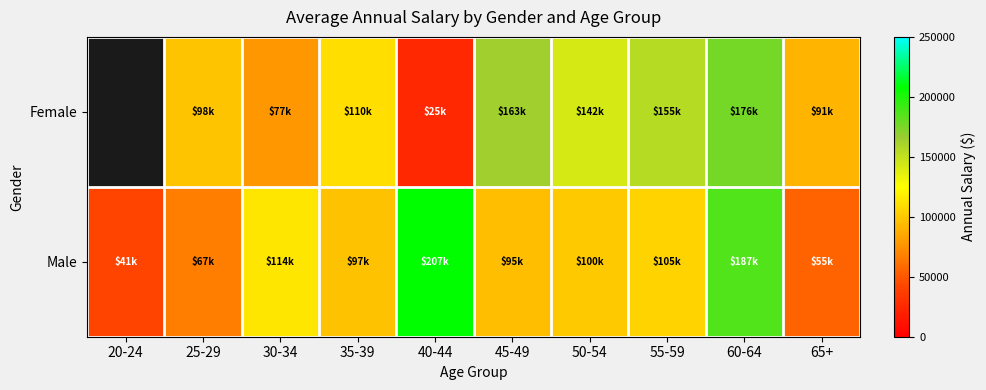

What is the greatest value displayed?

207172